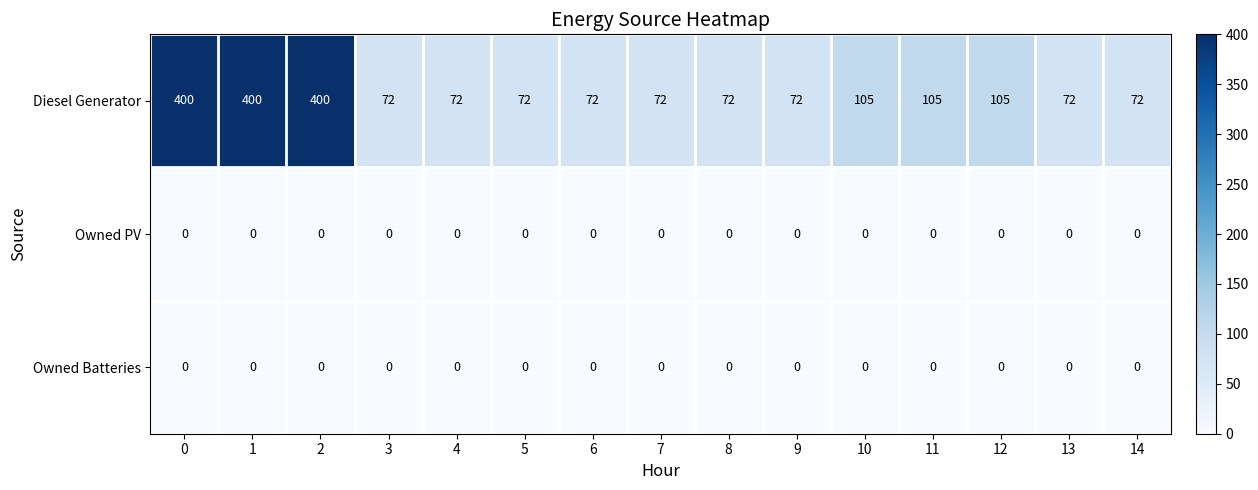

Which series has the widest spread of values?

Diesel Generator